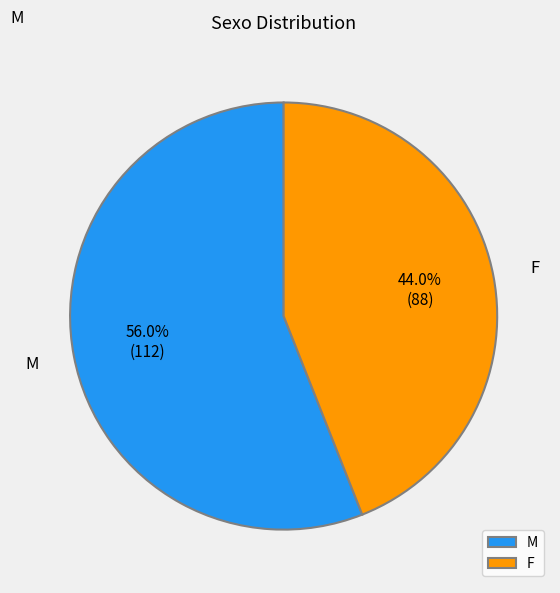

To the nearest percent, what percentage of the pie is M?

56%